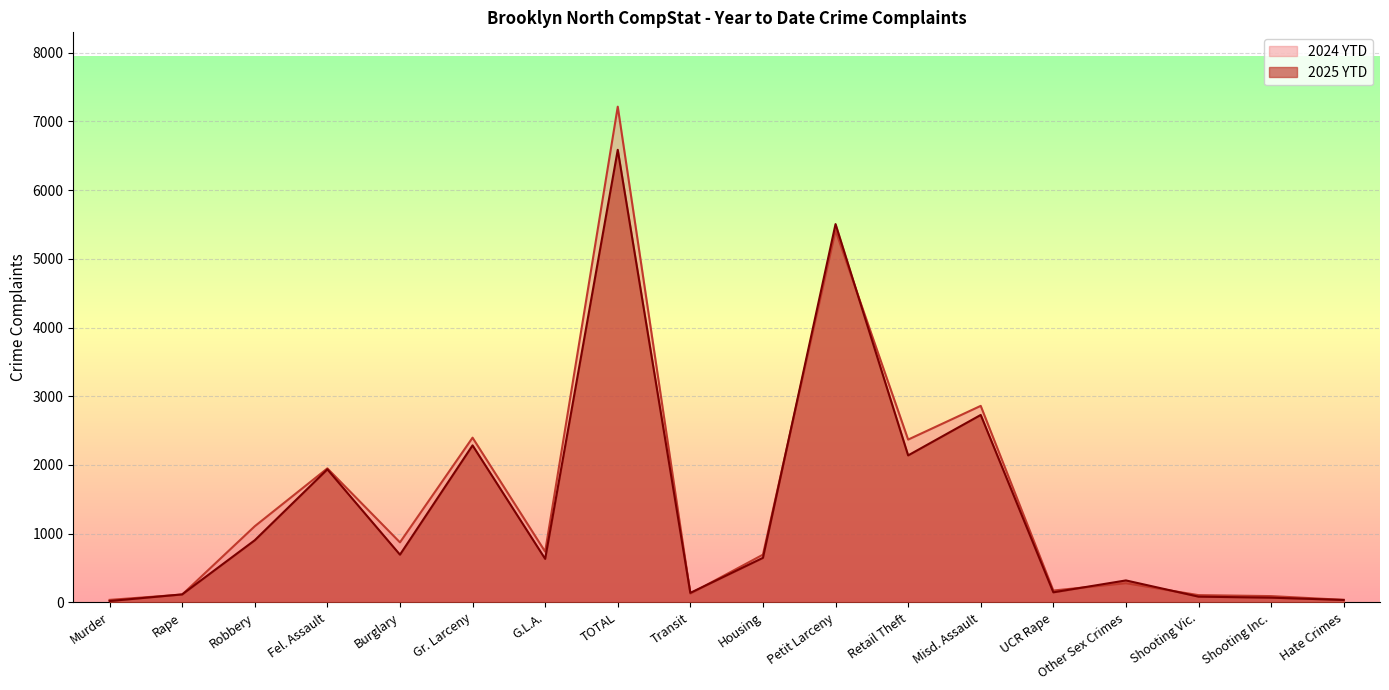

Reading left to right, what are all the values shown in this chart?

2025 YTD: 19	116	904	1936	694	2285	633	6587	138	648	5506	2139	2728	146	319	83	68	35
2024 YTD: 36	113	1108	1950	873	2397	738	7215	127	694	5412	2369	2860	172	278	105	91	36